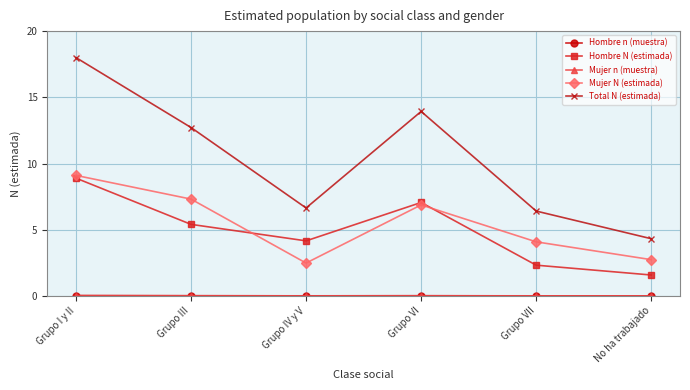

Between Grupo IV y V and No ha trabajado, which series saw the biggest shift?

Hombre N (estimada)